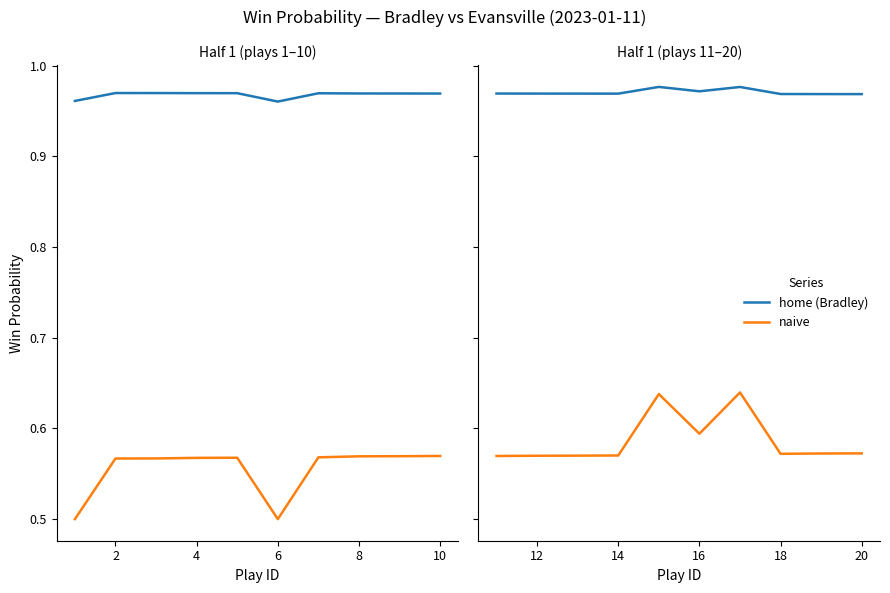

Which series has the largest total across all categories?

home (Bradley)